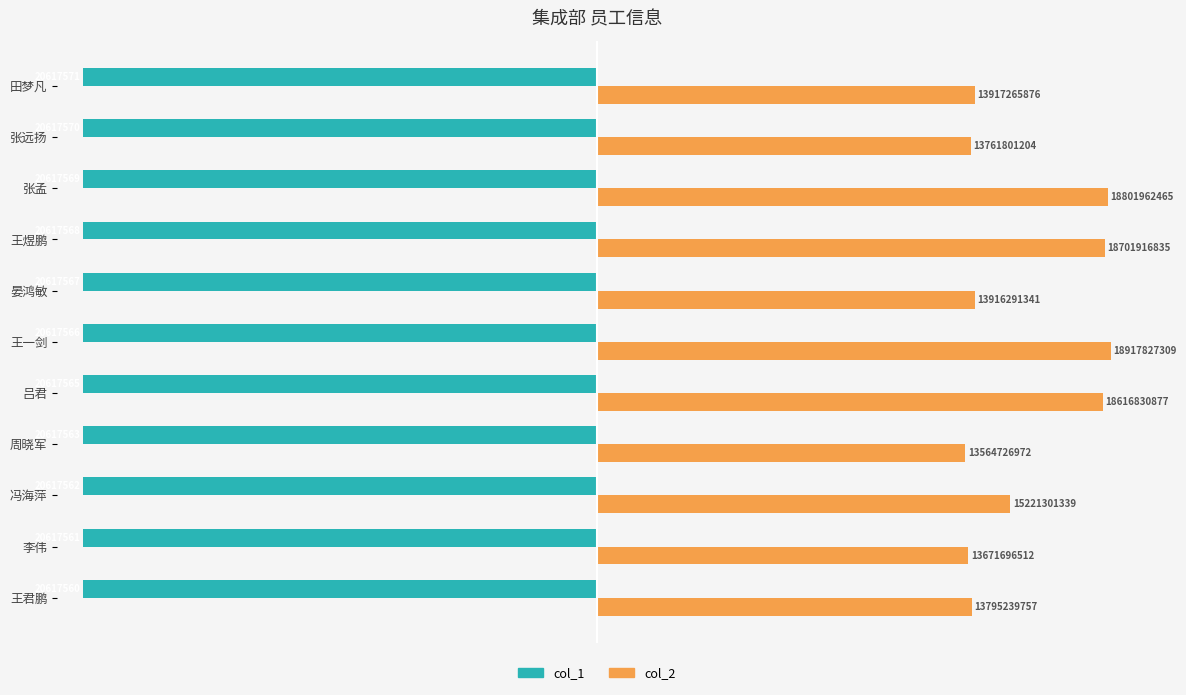

What are all the series names shown in the legend?

col_1, col_2